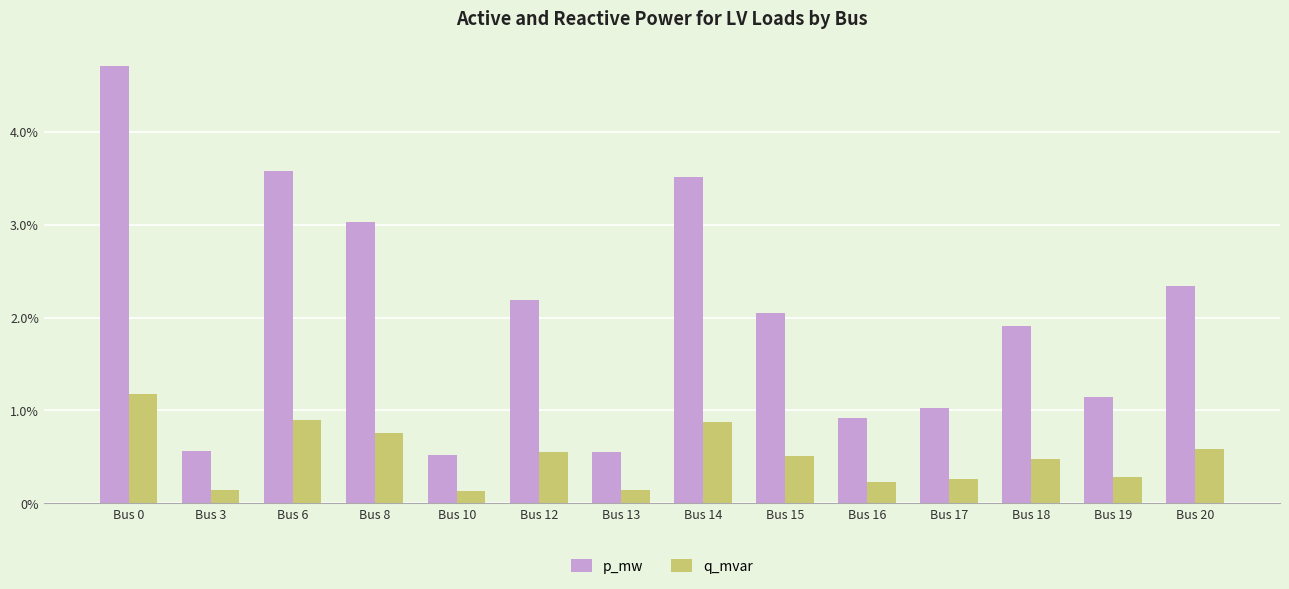

Is it true that p_mw equals 0.0 at Bus 16?

False